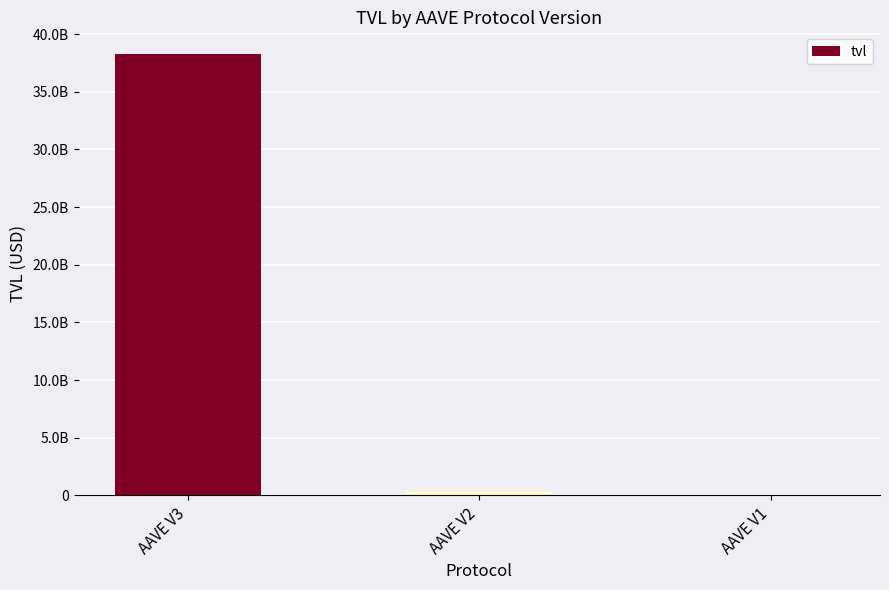

Rank the categories by value from lowest to highest.

AAVE V1, AAVE V2, AAVE V3